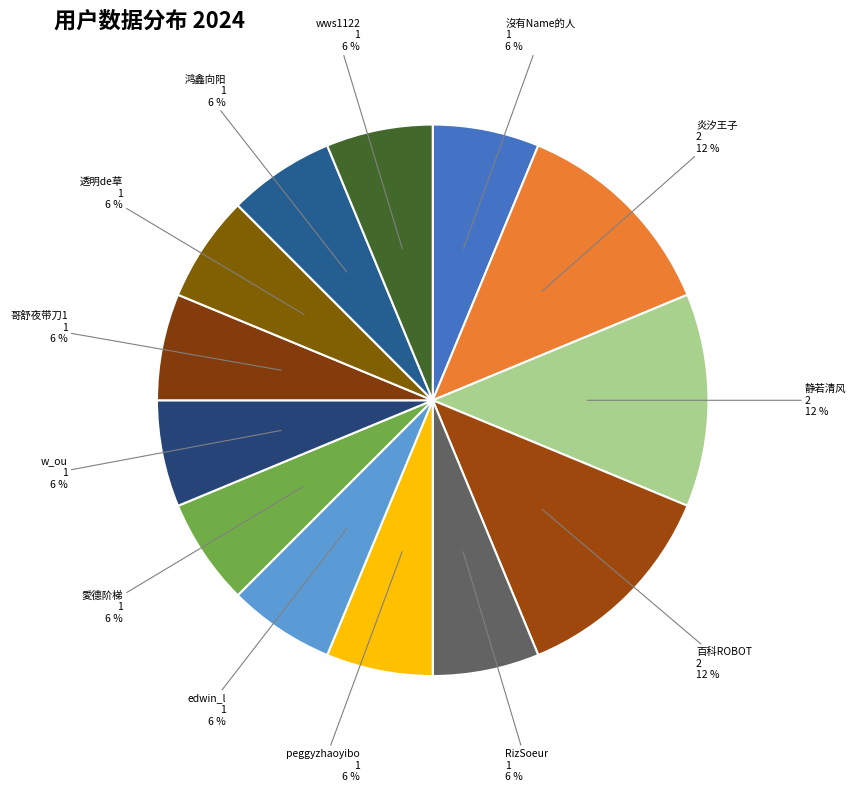

Which has a higher value, 百科ROBOT or peggyzhaoyibo?

百科ROBOT